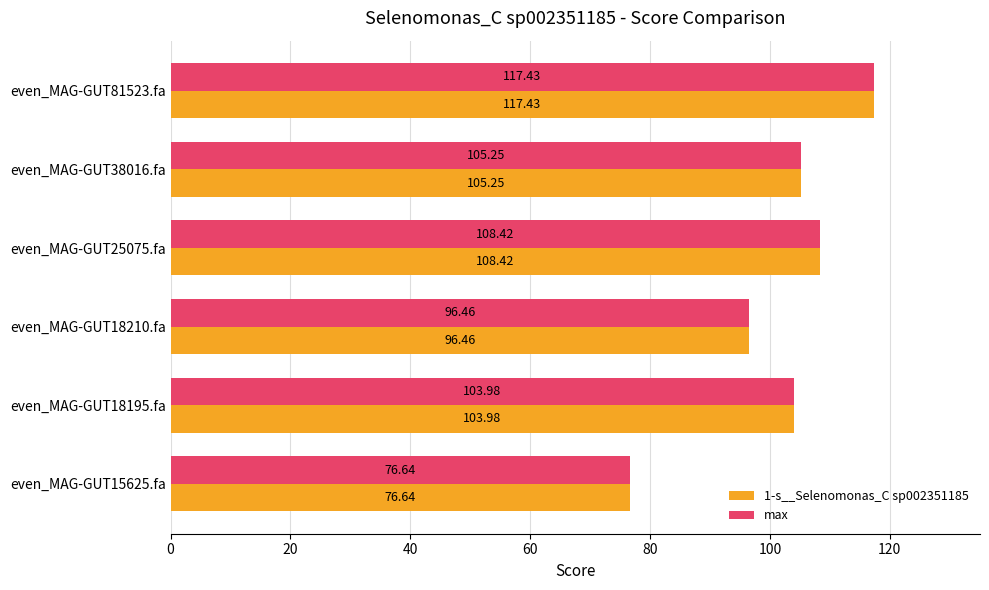

Rank the categories by 1-s__Selenomonas_C sp002351185 value from lowest to highest.

even_MAG-GUT15625.fa, even_MAG-GUT18210.fa, even_MAG-GUT18195.fa, even_MAG-GUT38016.fa, even_MAG-GUT25075.fa, even_MAG-GUT81523.fa